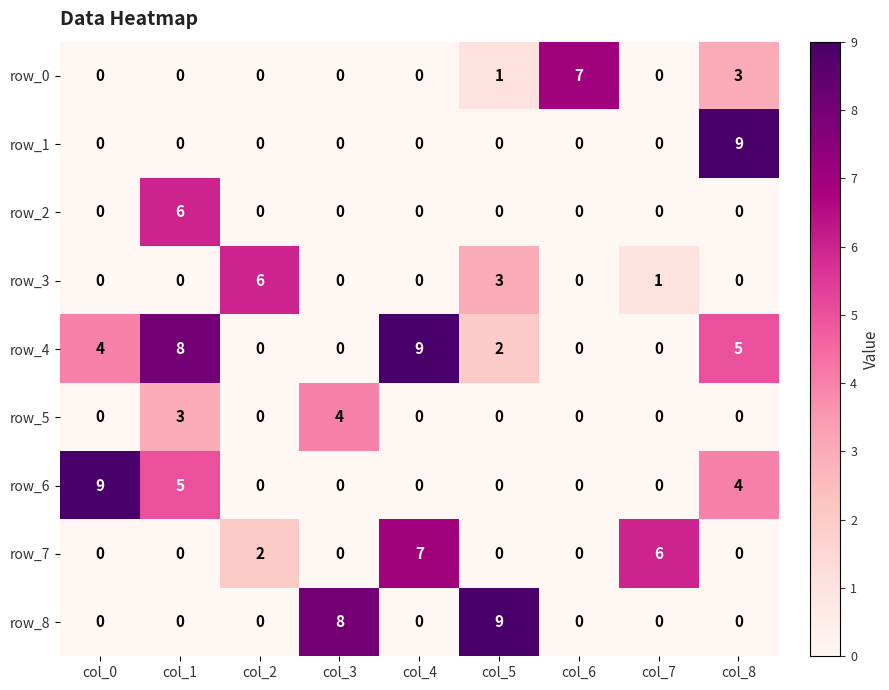

At which category is the sum across all series the highest?

col_1